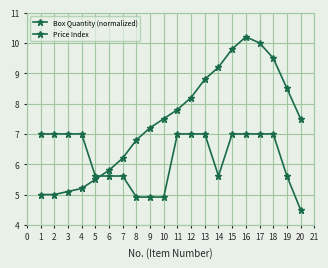

Does the chart display data point markers on the line(s)?

Yes